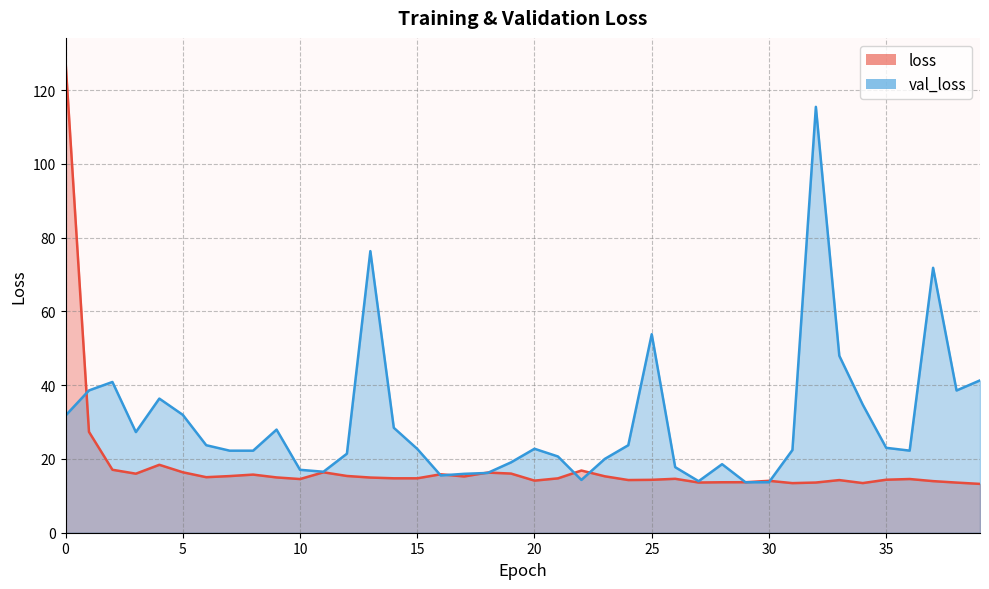

Rank the categories by val_loss value from lowest to highest.

29, 30, 27, 22, 16, 17, 18, 11, 10, 26, 28, 19, 23, 21, 12, 8, 7, 36, 31, 15, 20, 35, 24, 6, 3, 9, 14, 0, 5, 34, 4, 38, 1, 2, 39, 33, 25, 37, 13, 32